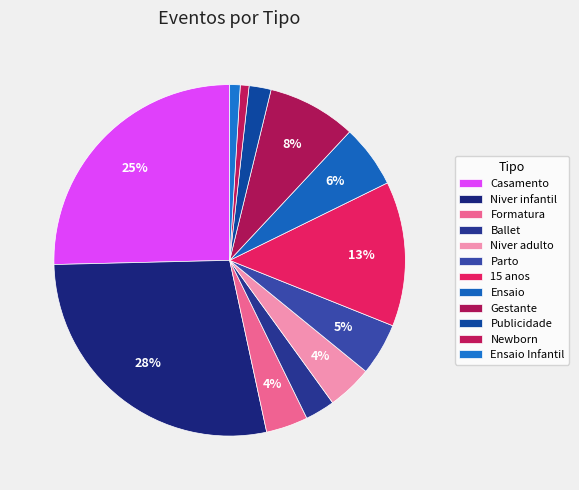

How many segments does this pie chart have?

12